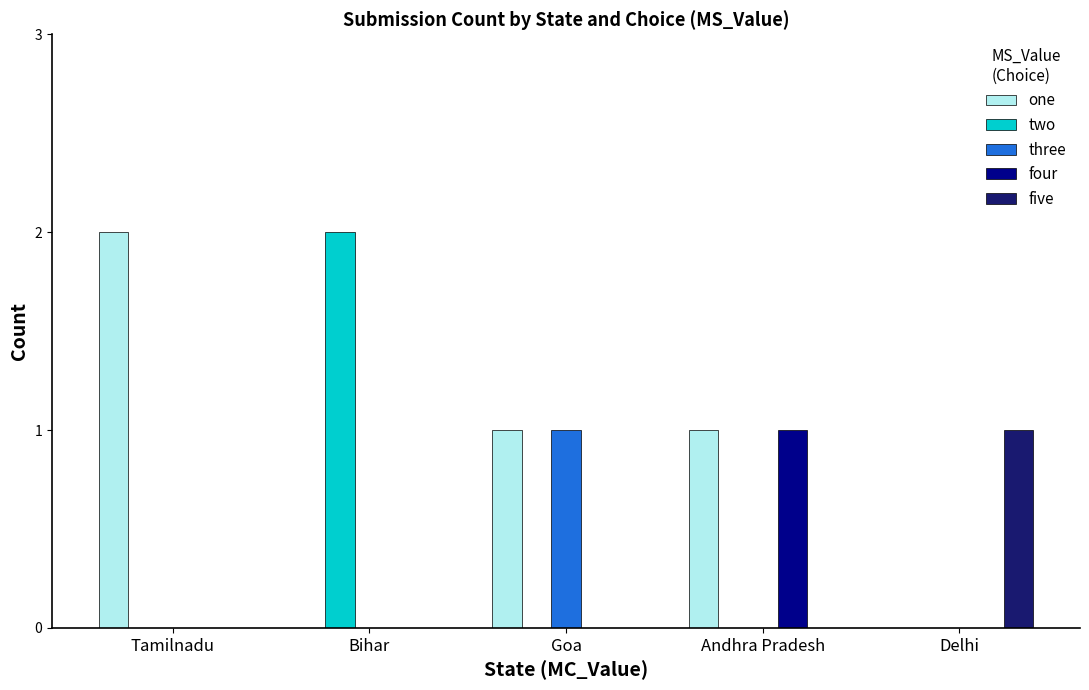

The value of two at Tamilnadu is 0. True or false?

True